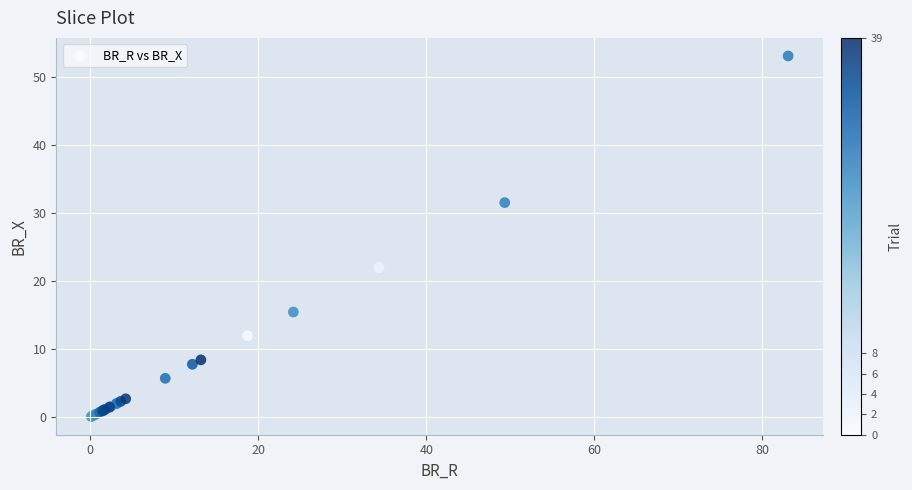

What Y value in the scatter plot is closest to 26?

22.0